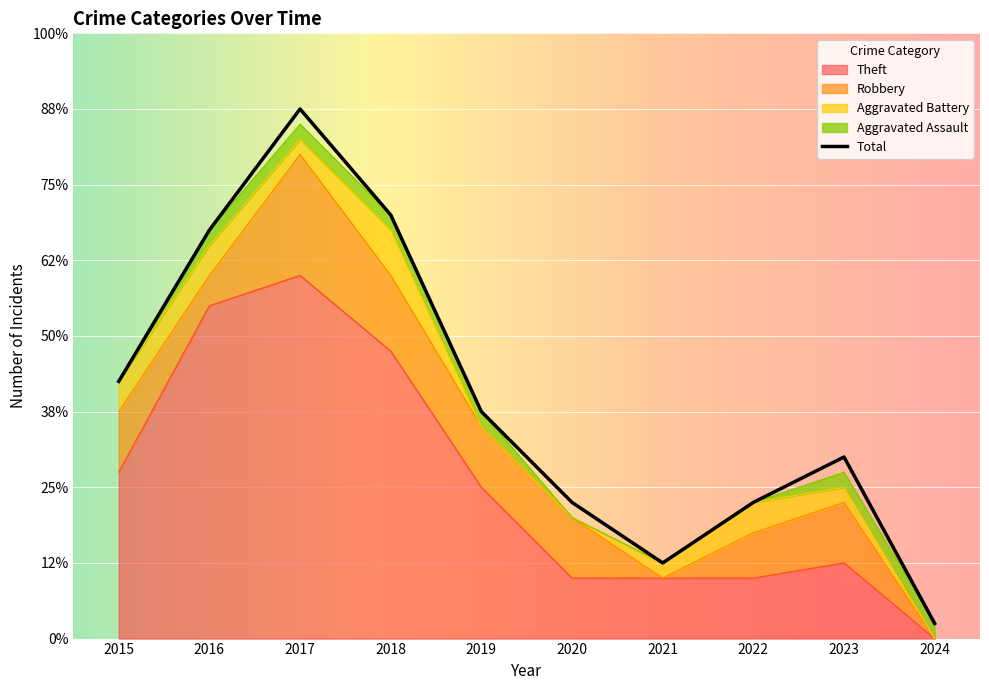

Which series has the largest total across all categories?

Total